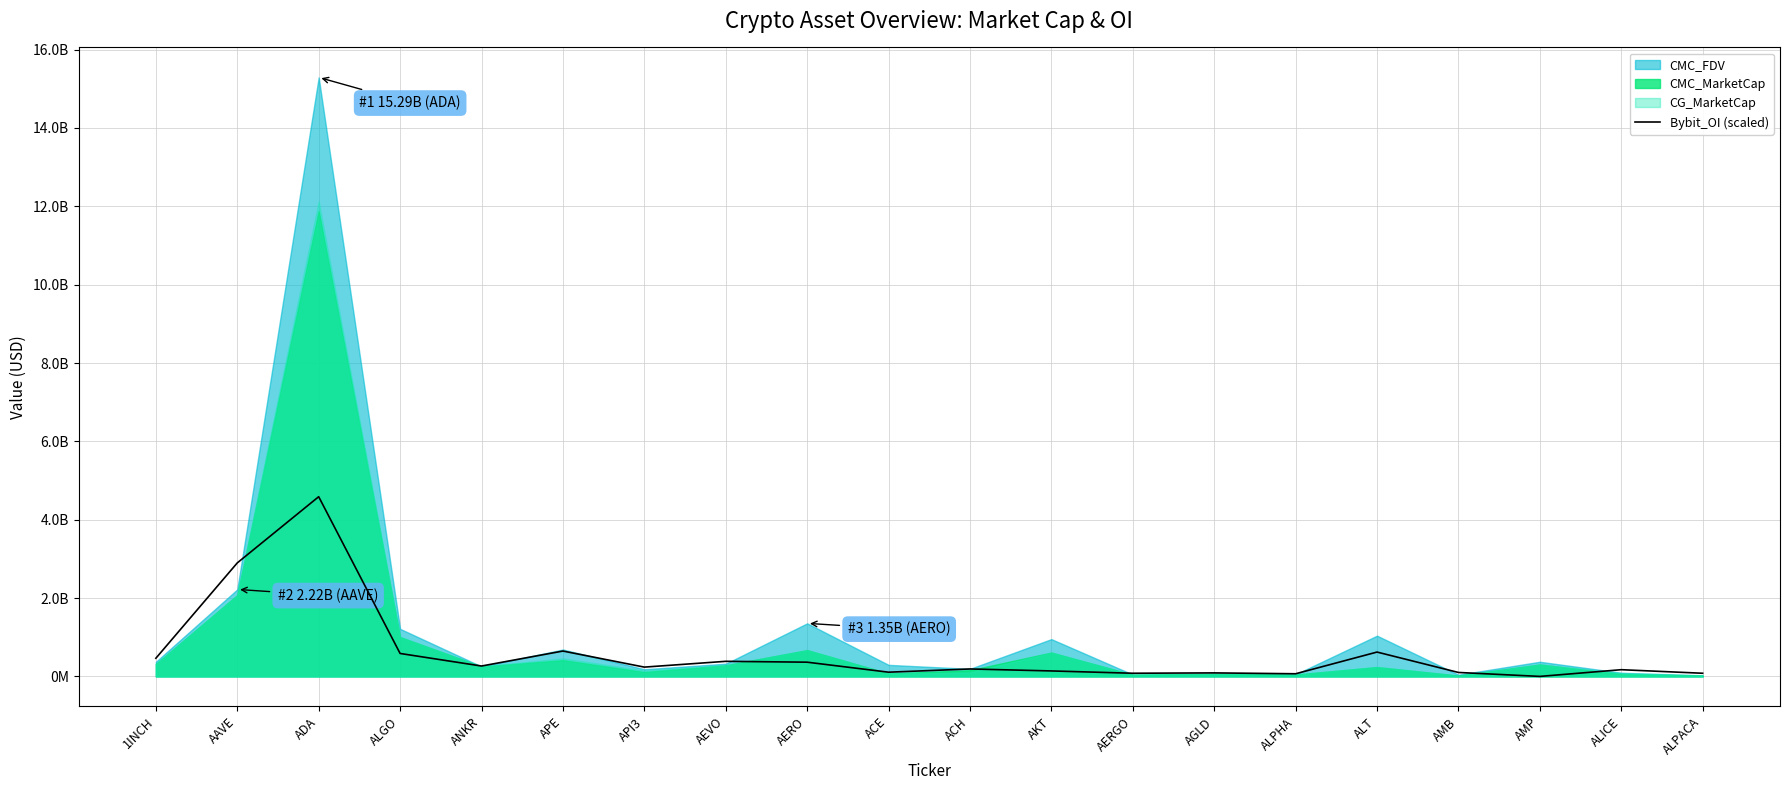

What is the label of the 12th point from the right?

AERO